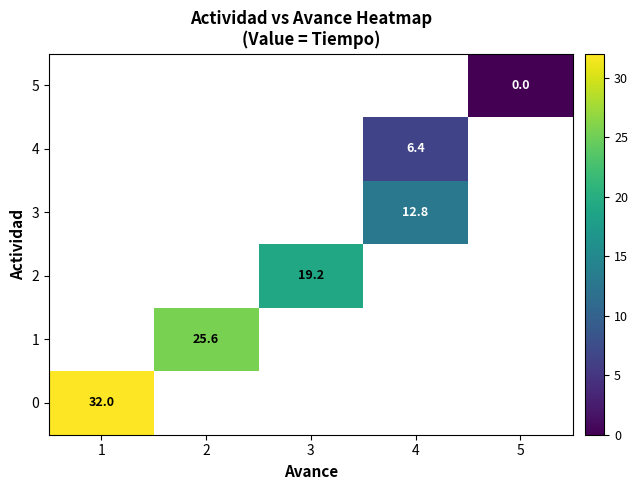

True or false: 1 has a value of 34.8 at 2.

False